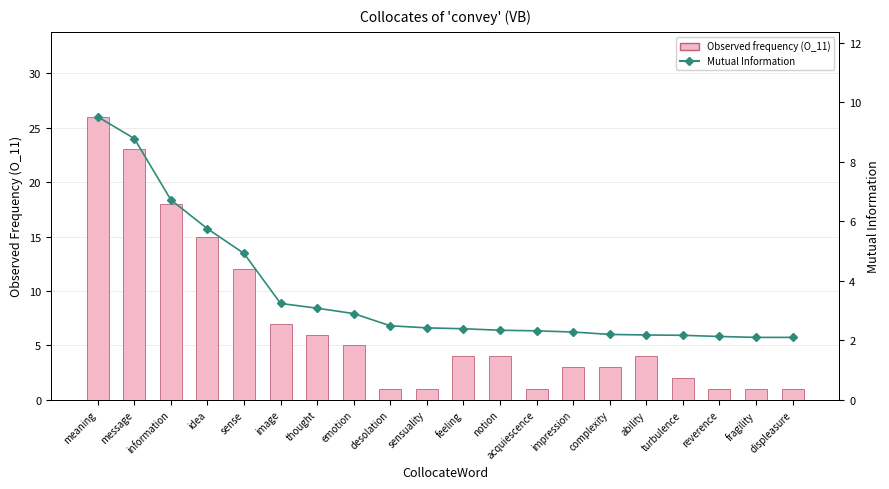

Does the chart contain any negative values?

No